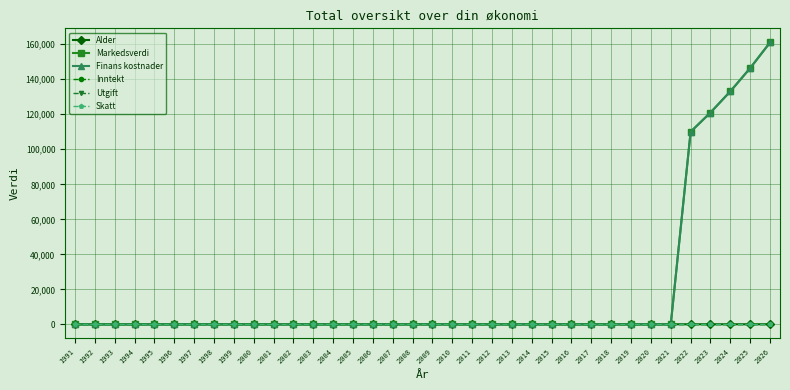

What are all the series names shown in the legend?

Alder, Markedsverdi, Finans kostnader, Inntekt, Utgift, Skatt